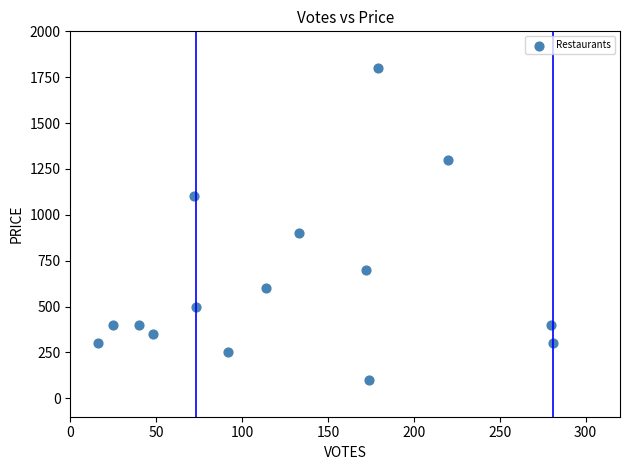

What is the range of Y values (max minus min)?

1700